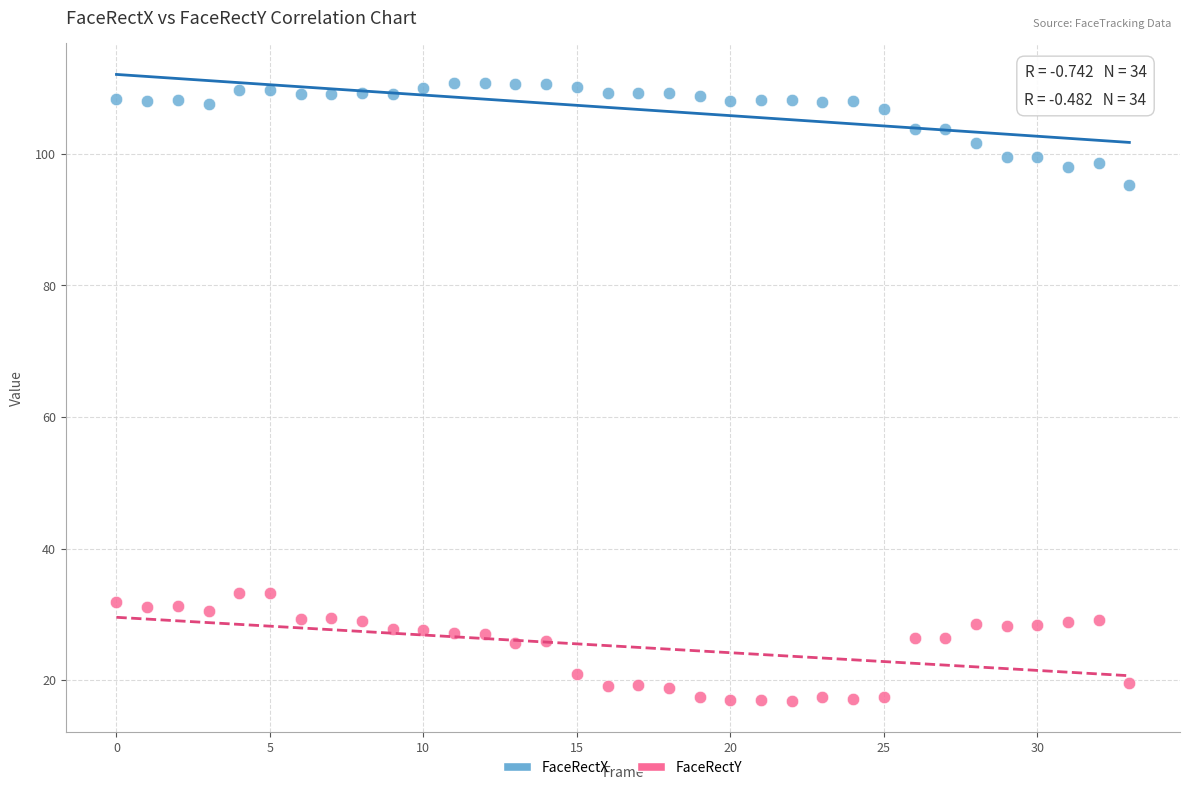

Which series contains the lowest Y value?

FaceRectY